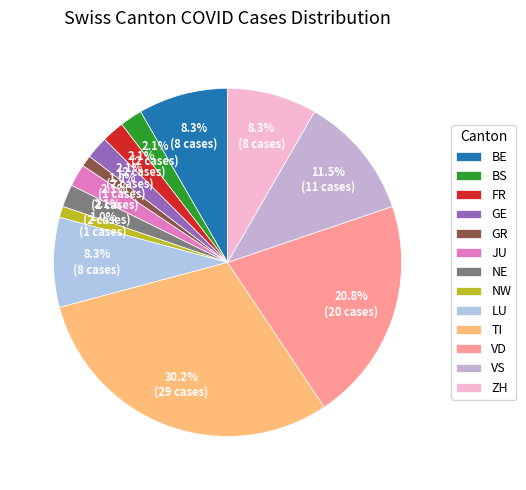

To the nearest percent, what portion does BS represent?

2%